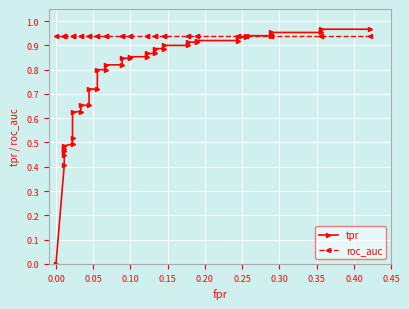

Reading left to right, transcribe all the data shown in this chart.

tpr: 0.0	0.4	0.4	0.5	0.5	0.5	0.5	0.5	0.6	0.6	0.7	0.7	0.7	0.7	0.8	0.8	0.8	0.8	0.8	0.8	0.9	0.9	0.9	0.9	0.9	0.9	0.9	0.9	0.9	0.9	0.9	0.9	0.9	0.9	0.9	0.9	1.0	1.0	1.0	1.0
roc_auc: 0.9	0.9	0.9	0.9	0.9	0.9	0.9	0.9	0.9	0.9	0.9	0.9	0.9	0.9	0.9	0.9	0.9	0.9	0.9	0.9	0.9	0.9	0.9	0.9	0.9	0.9	0.9	0.9	0.9	0.9	0.9	0.9	0.9	0.9	0.9	0.9	0.9	0.9	0.9	0.9